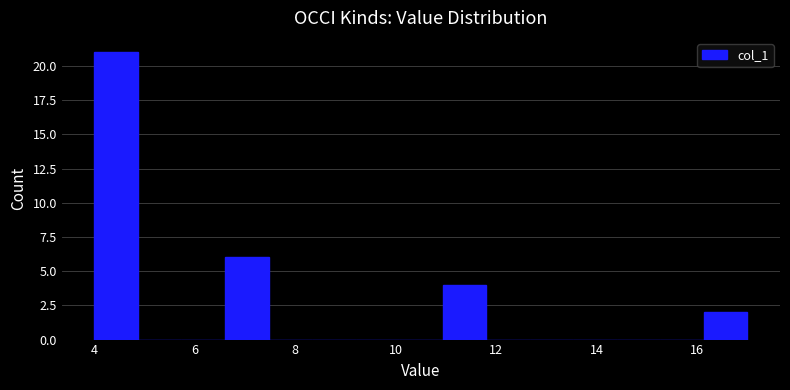

Over which range of the x-axis is the bar tallest?

4.0 to 4.8